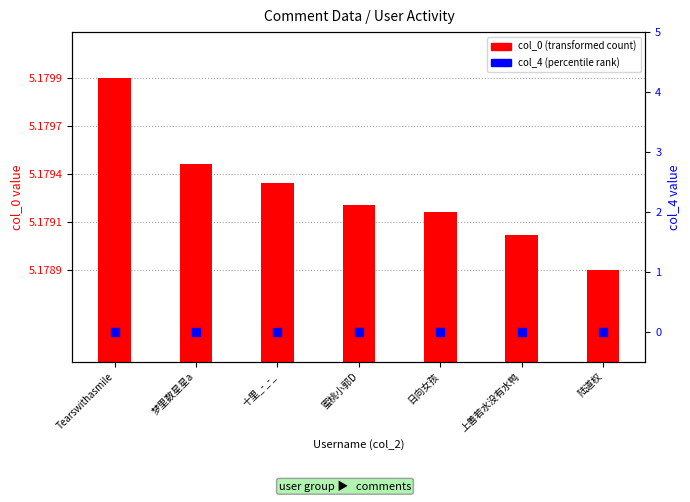

At how many categories does at least one series exceed 4076496356?

7